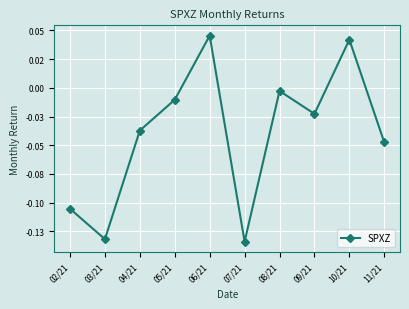

Does the chart have visible grid lines?

Yes